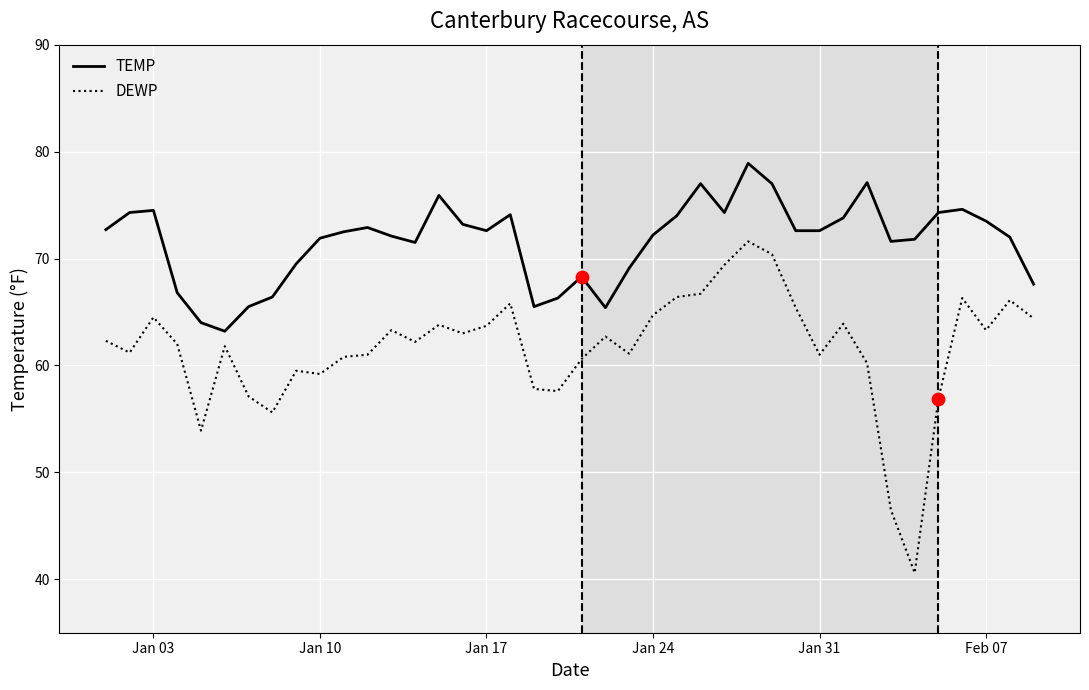

Which series has the largest total across all categories?

TEMP